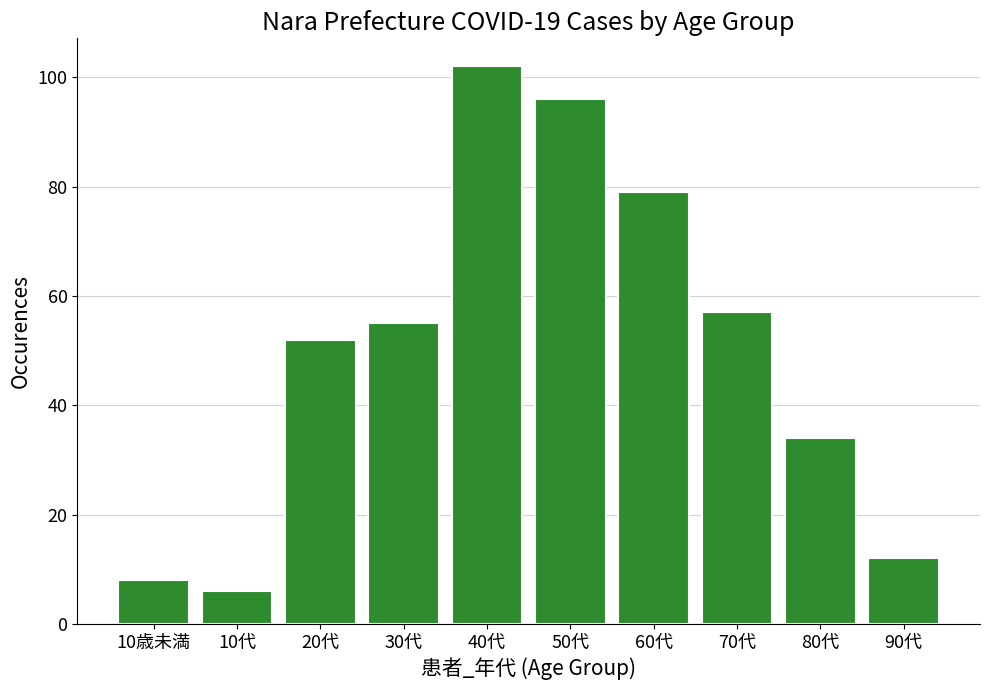

Reading left to right, list all the values displayed in this chart.

8	6	52	55	102	96	79	57	34	12